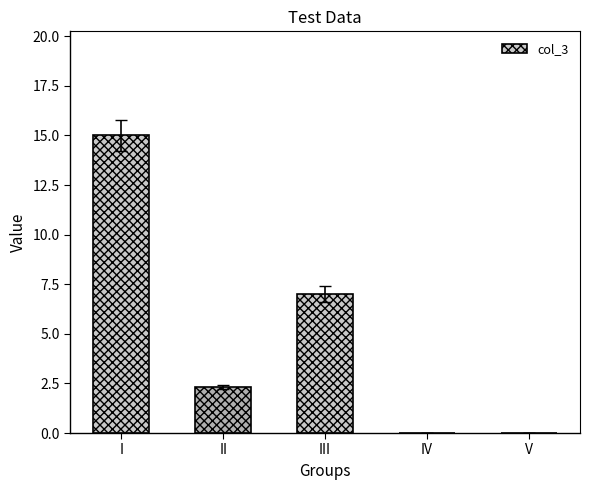

What is the sum of all values?

24.3